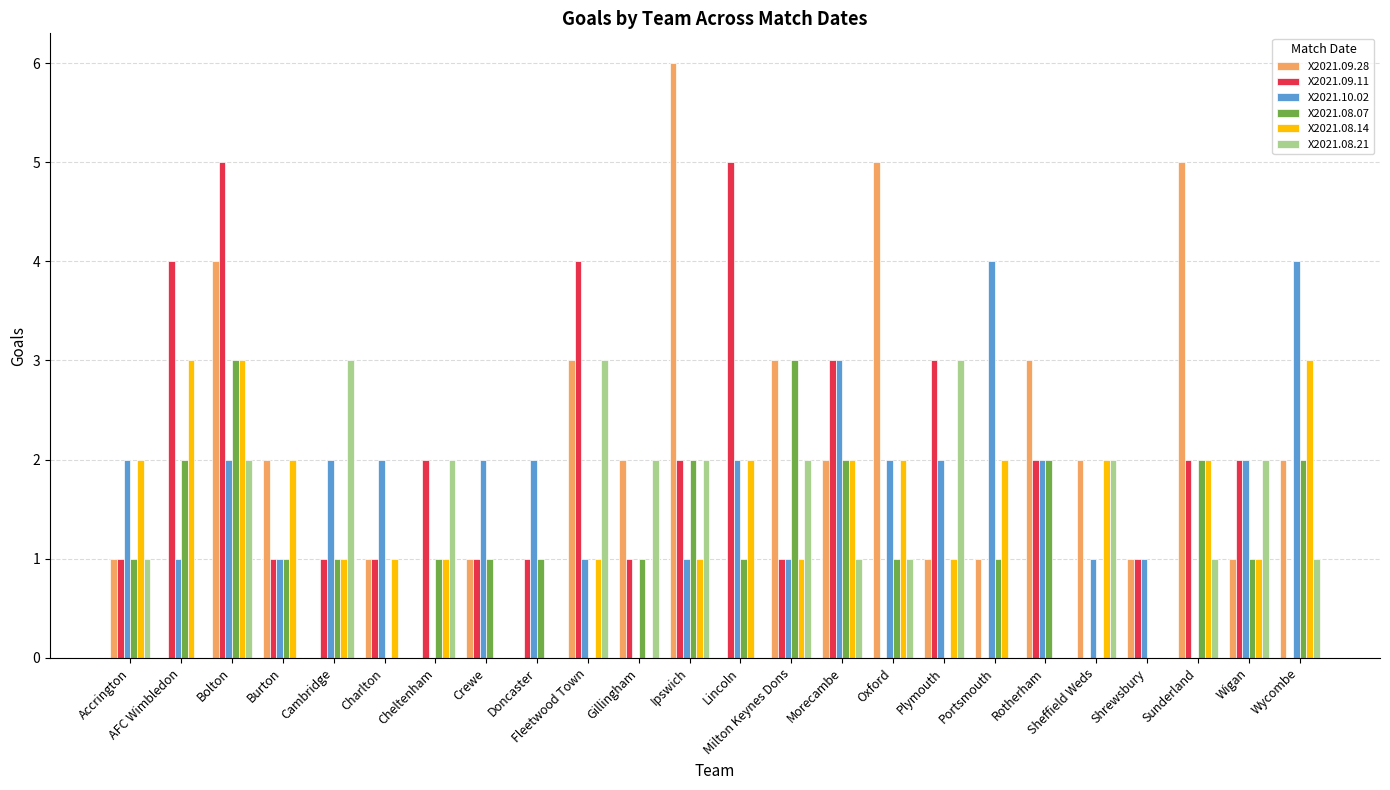

Is the value of X2021.09.11 at Wigan greater than the value of X2021.08.07 at Lincoln?

Yes